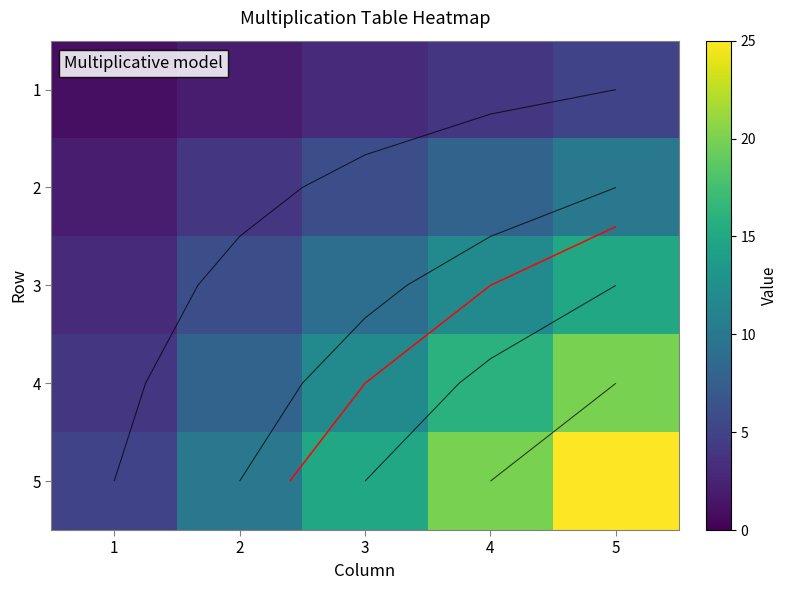

Rank the series at 4 from highest to lowest value.

5, 4, 3, 2, 1